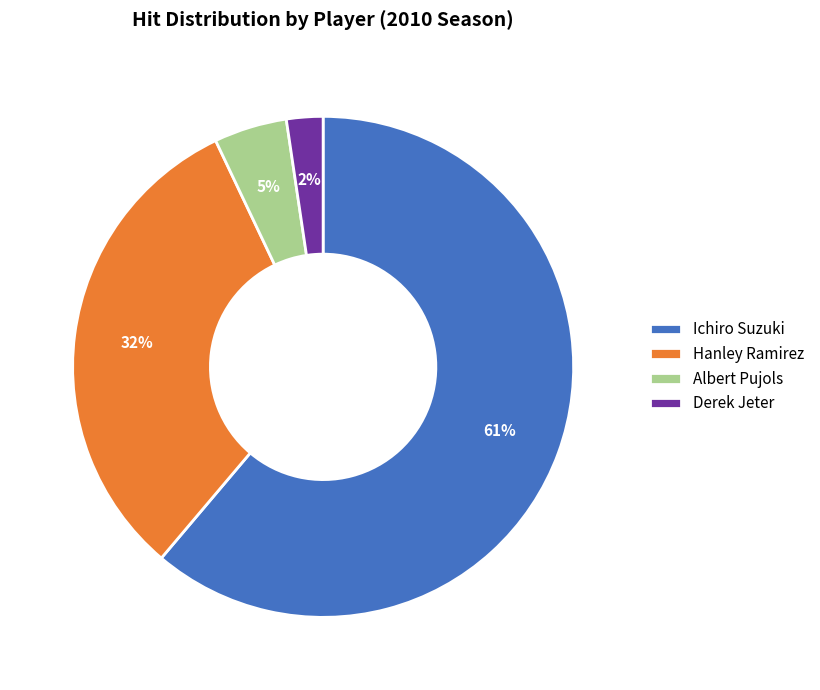

Count the number of slices in the pie.

4